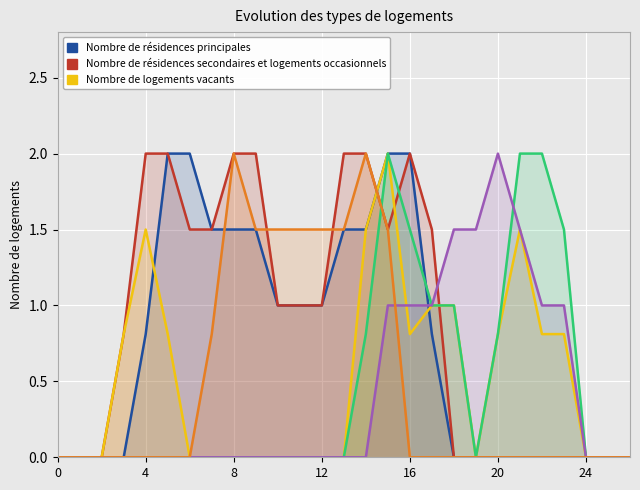

At which category is the sum across all series the highest?

15